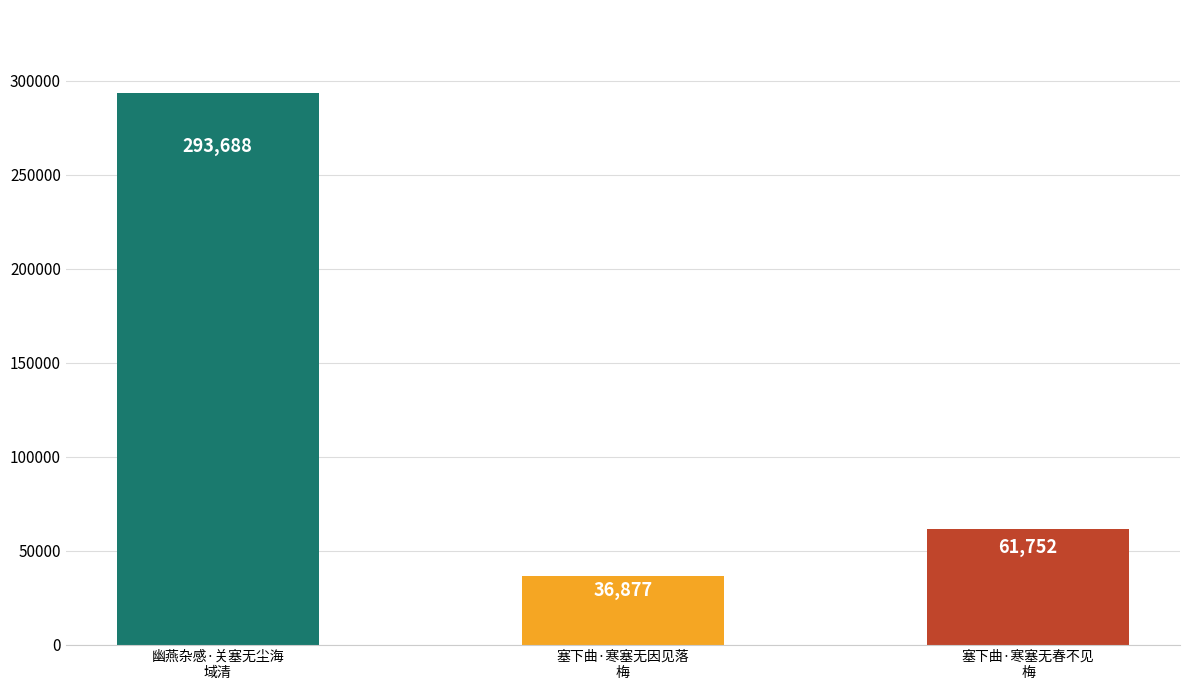

Rank the categories by value from highest to lowest.

幽燕杂感·关塞无尘海
域清, 塞下曲·寒塞无春不见
梅, 塞下曲·寒塞无因见落
梅